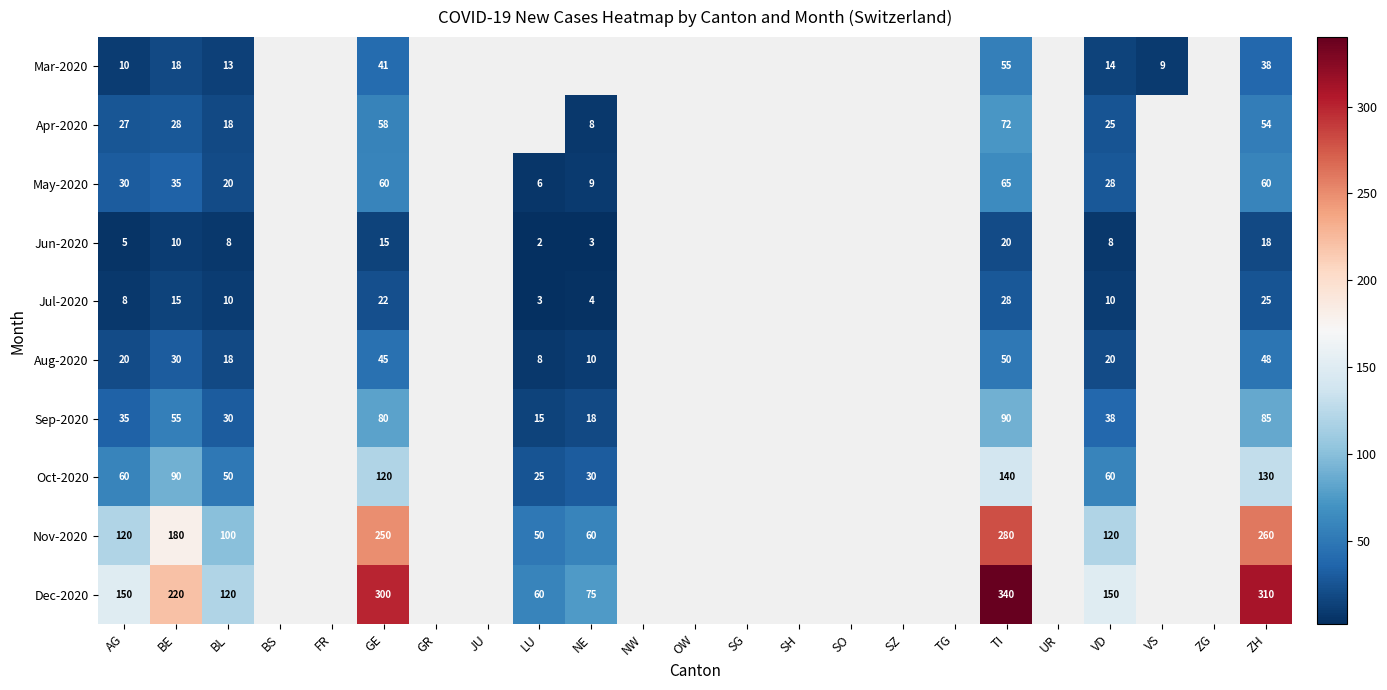

What is the total value across all series at ZH?

1028